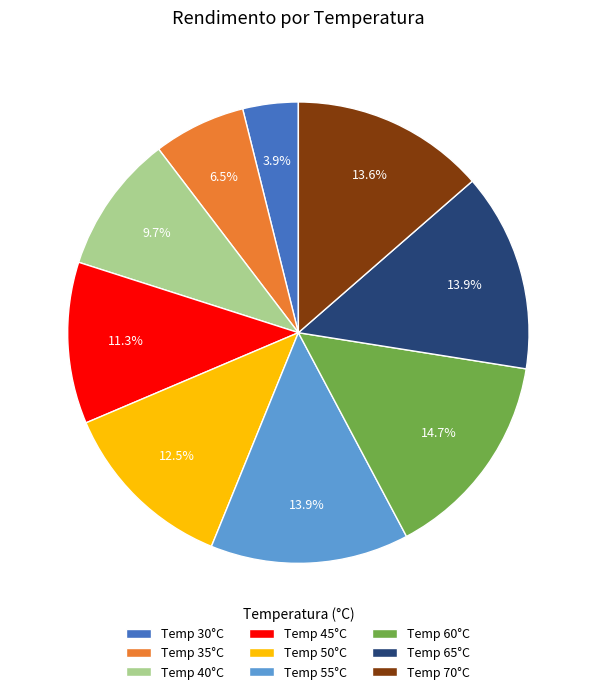

What portion of the pie excludes Temp 45°C?

88.7%